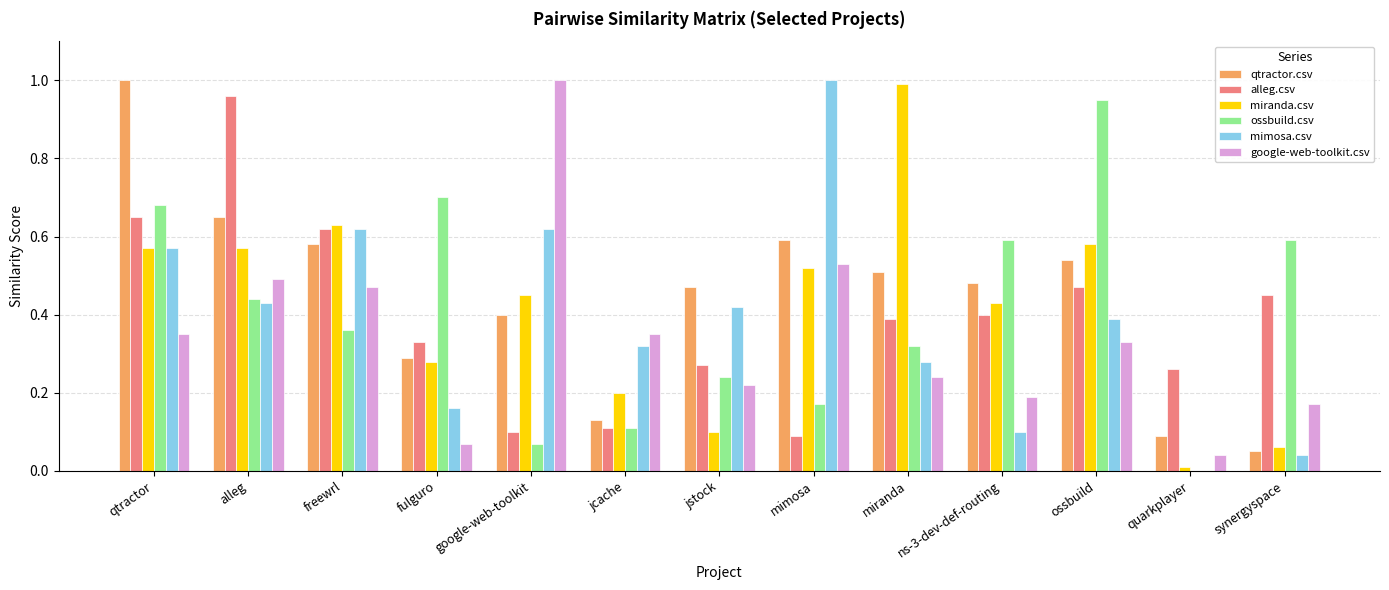

Which category has the highest value in the ossbuild.csv series?

ossbuild